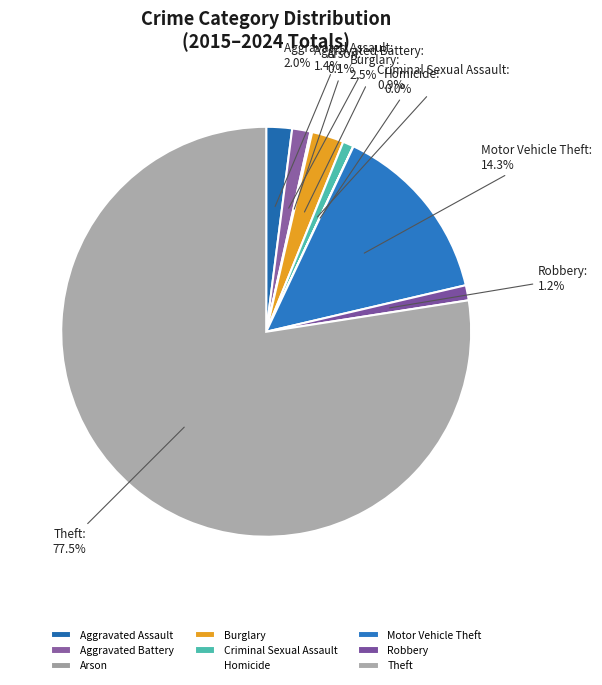

What is the largest slice in the pie chart?

Theft